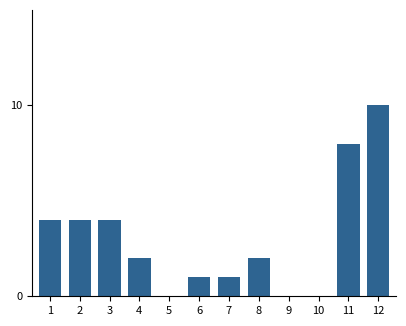

Reading right to left, extract all data points from this chart.

12=10	11=8	10=0	9=0	8=2	7=1	6=1	5=0	4=2	3=4	2=4	1=4